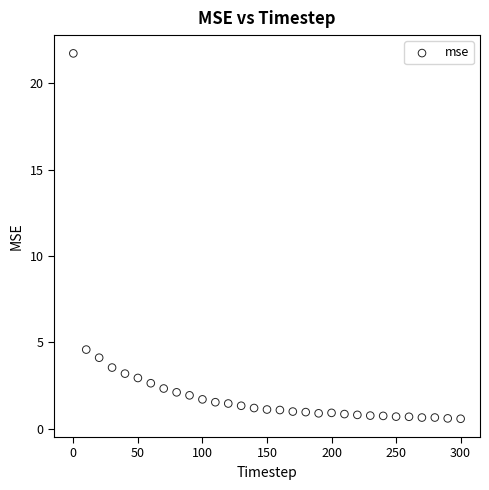

What is the range of Y values (max minus min)?

21.2